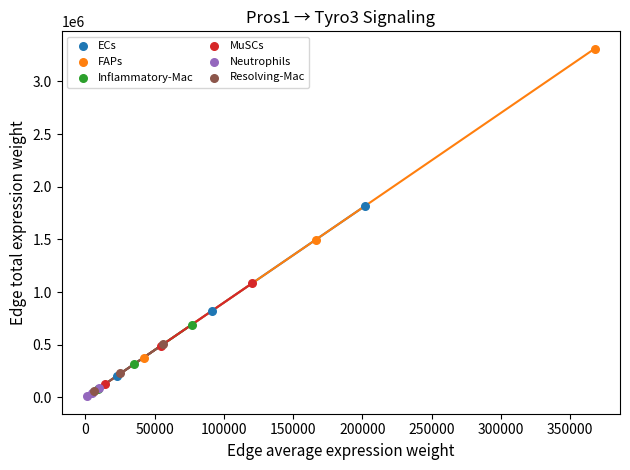

Which series has the largest Y range (max minus min)?

FAPs